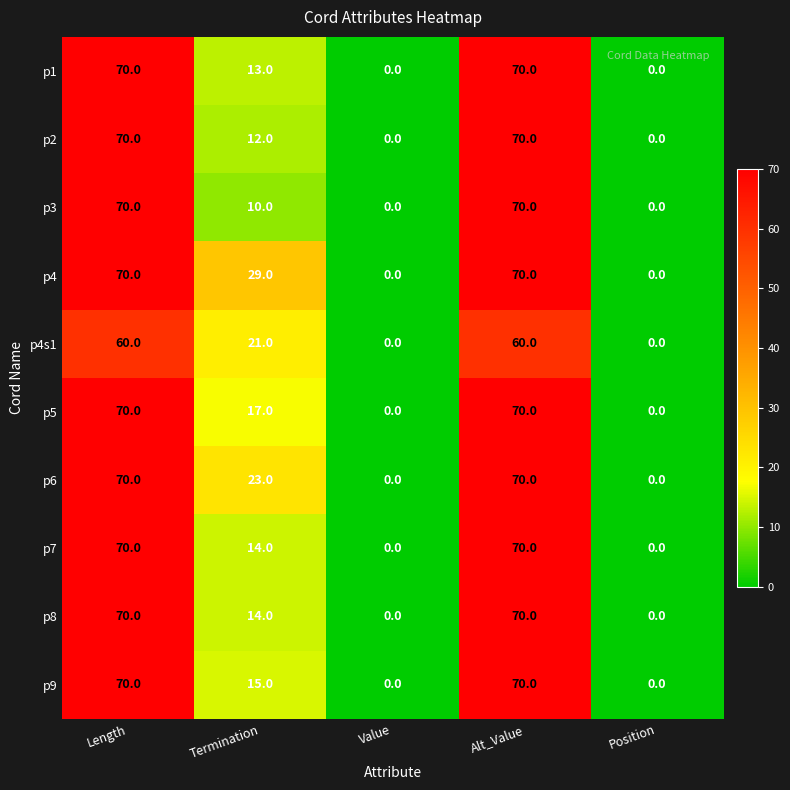

Which series has the largest total across all categories?

p4